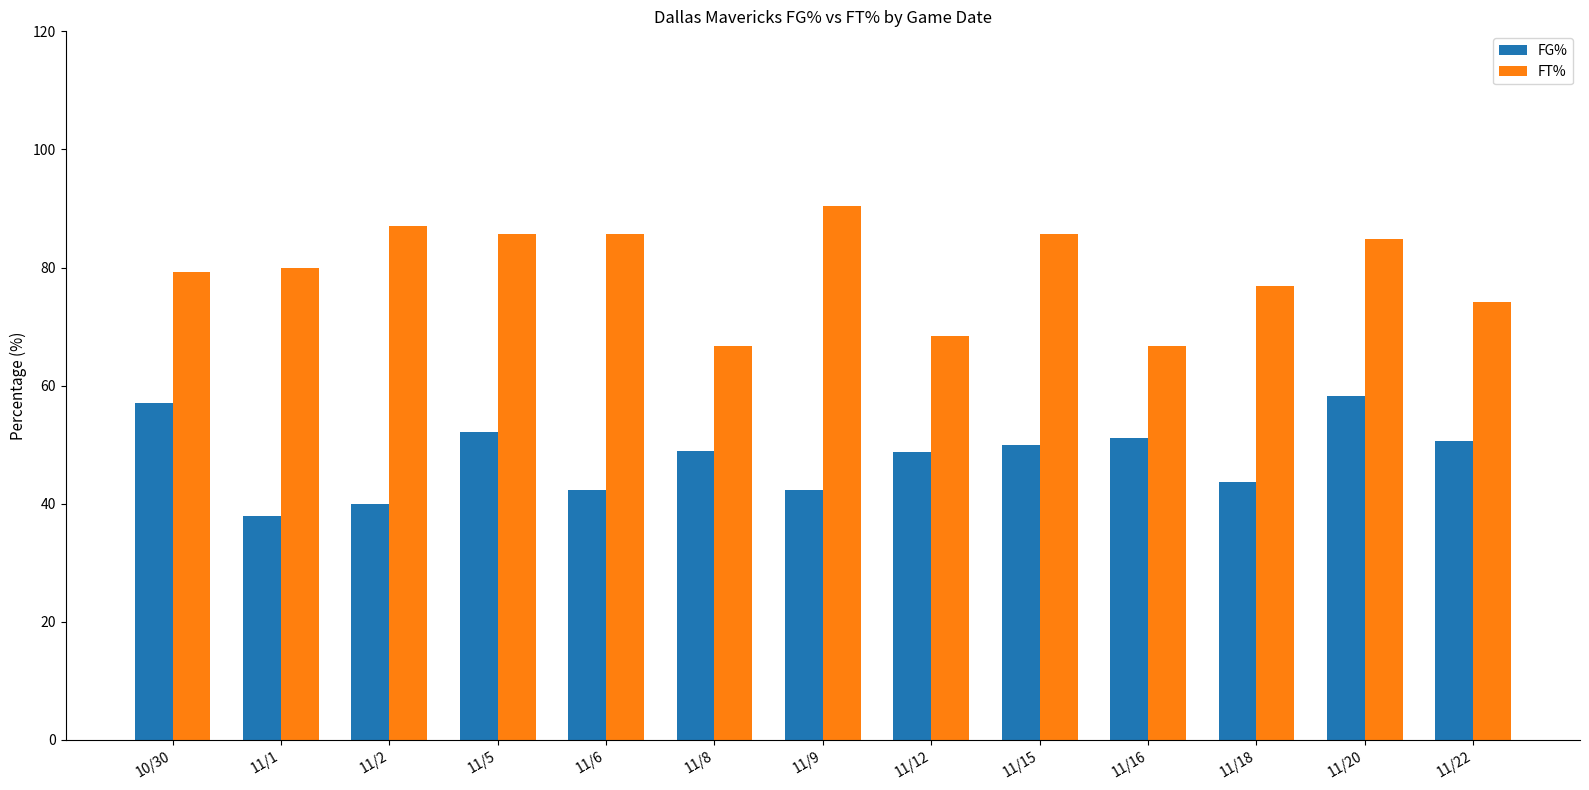

Which category has the lowest value in the FG% series?

11/1